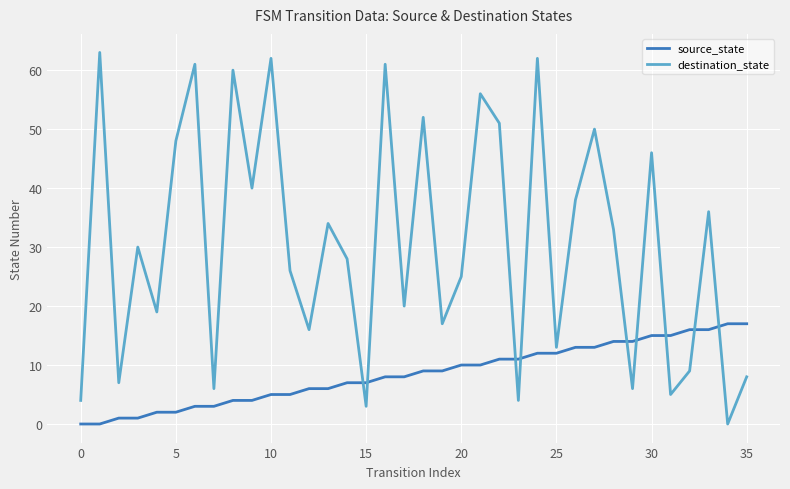

Which series has the largest total across all categories?

destination_state